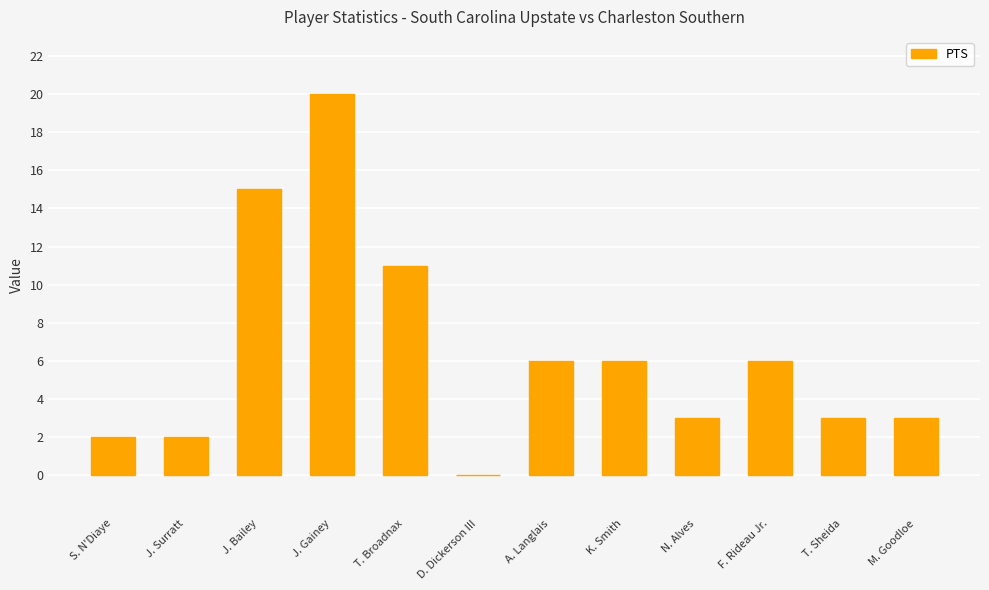

Reading left to right, transcribe all the data shown in this chart.

2	2	15	20	11	0	6	6	3	6	3	3